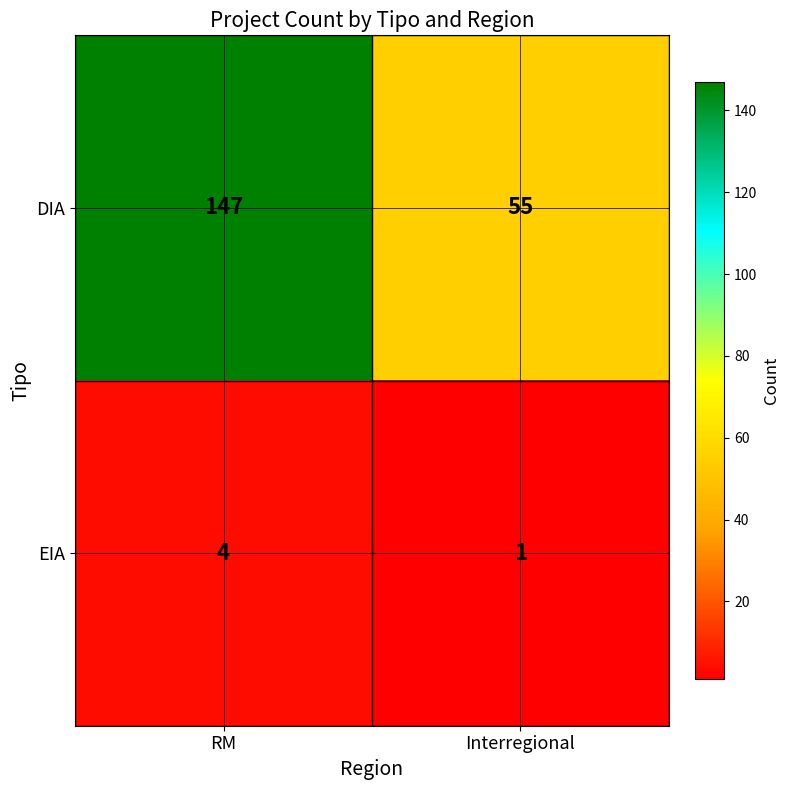

Reading left to right, extract all data points from this chart.

DIA: RM=147	Interregional=55
EIA: RM=4	Interregional=1